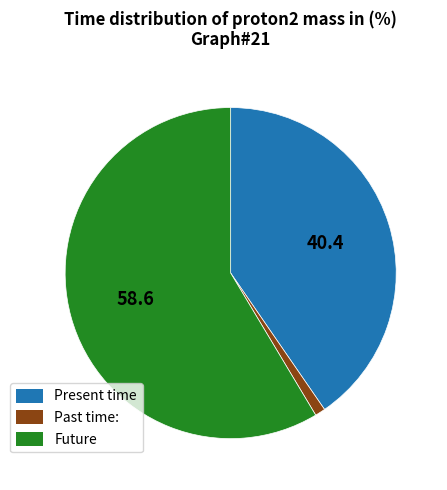

Is there any slice that represents more than half of the pie?

Yes